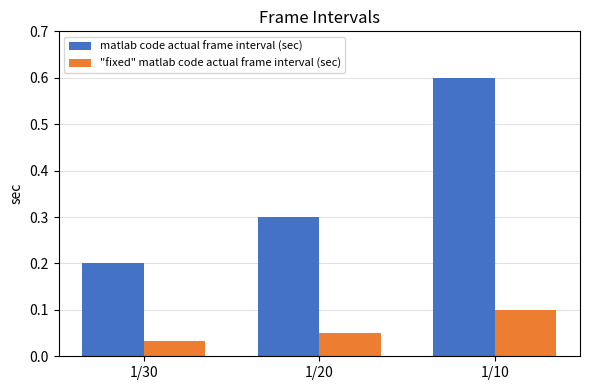

Which category has the highest value across all series?

1/10